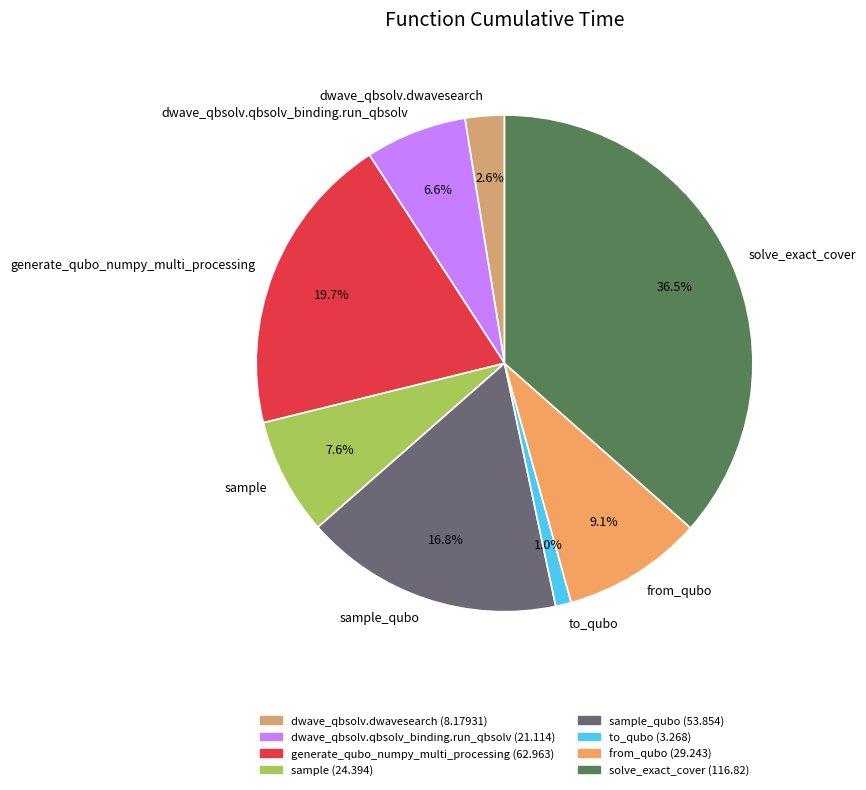

To the nearest percent, what is the average slice percentage?

12%